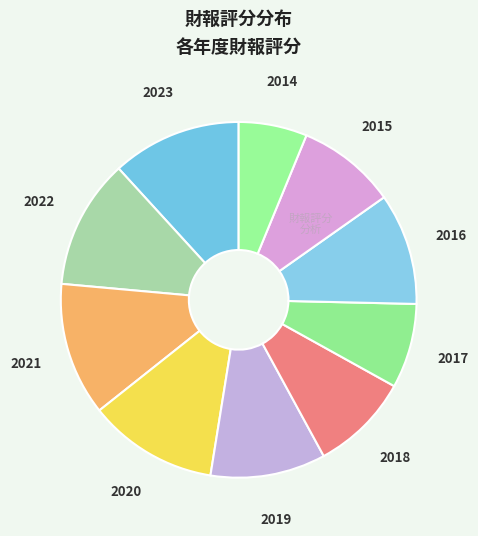

The 2018 slice represents 9% of the pie. True or false?

True